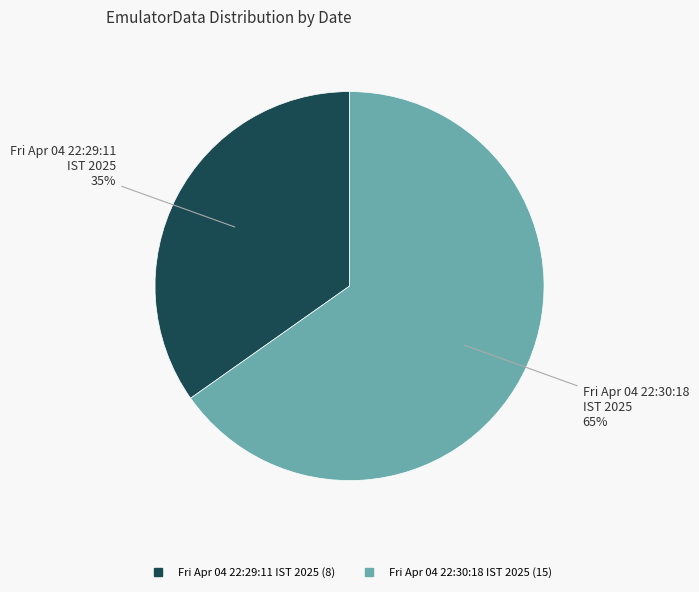

To the nearest percent, what portion does Fri Apr 04 22:29:11 IST 2025 represent?

35%